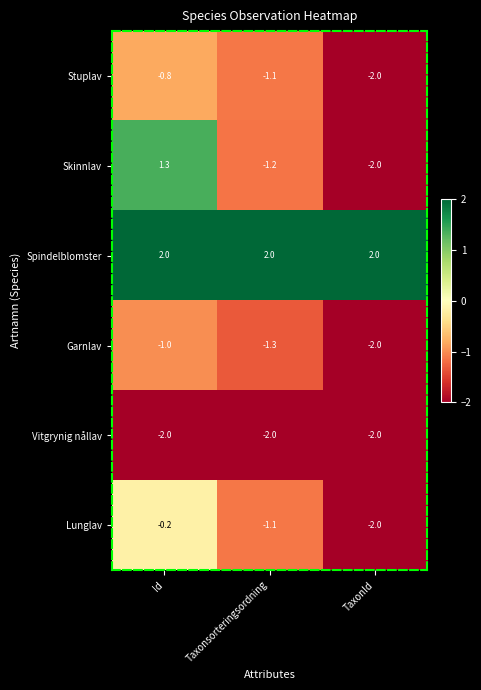

Count the number of categories in the chart.

3